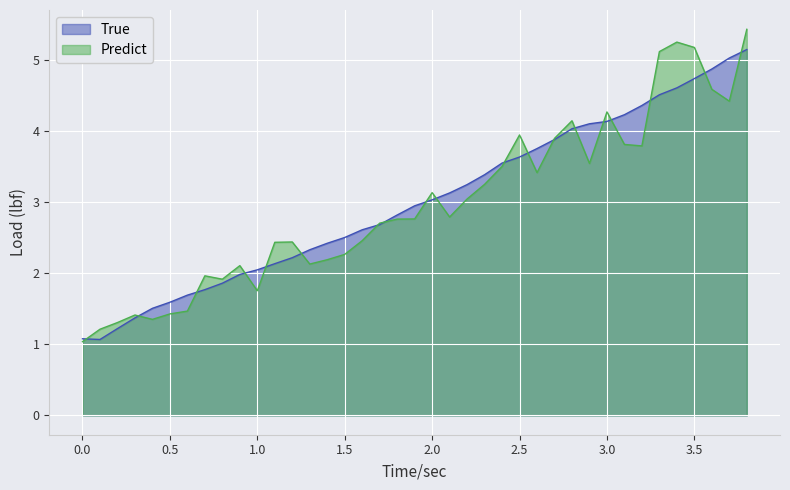

List the series in order of their peak value, highest first.

Predict, True